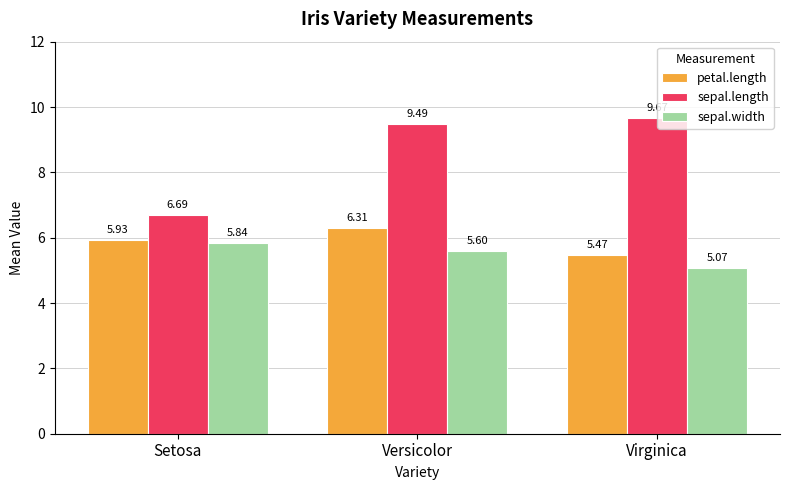

Is it true that petal.length equals 1.8 at Versicolor?

False